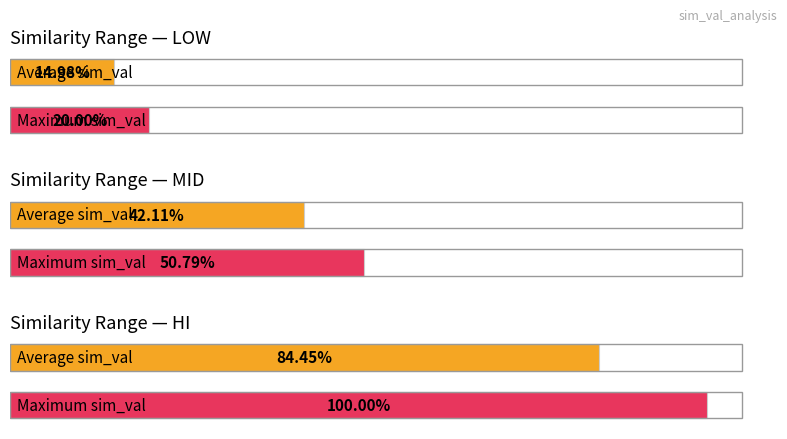

Does the chart contain stacked bars?

No